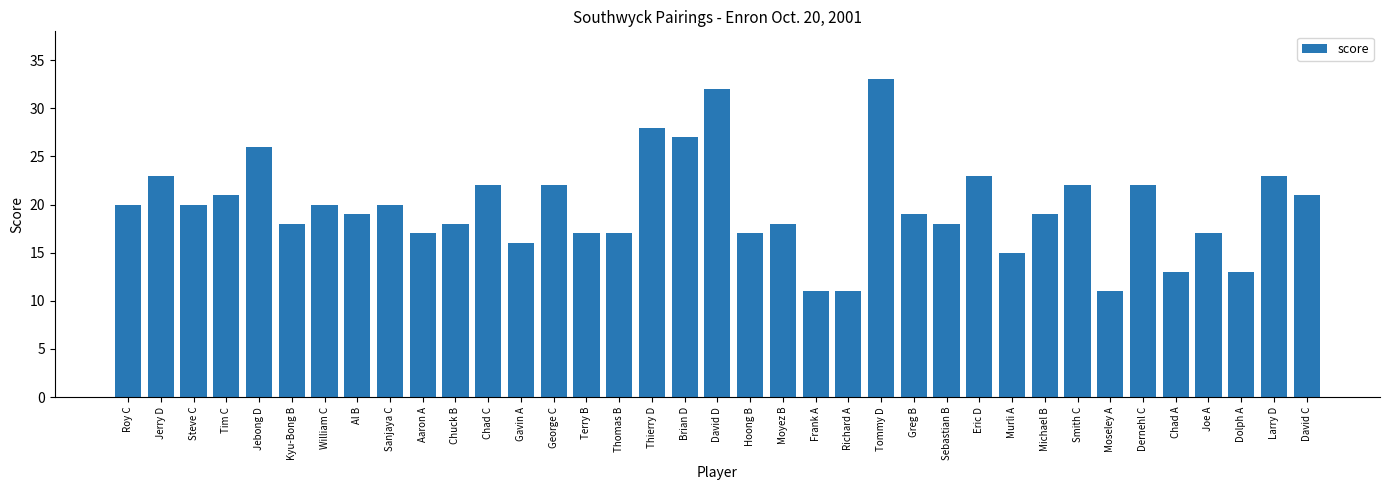

The chart shows a value of 20 at Sanjaya C. True or false?

True